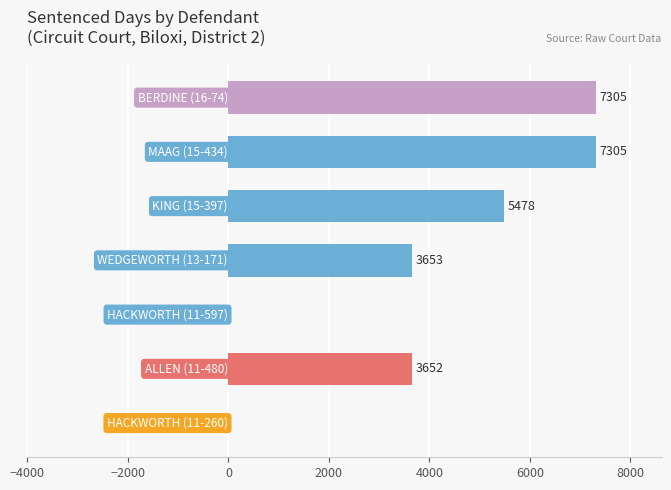

What is the sum of all values?

27393